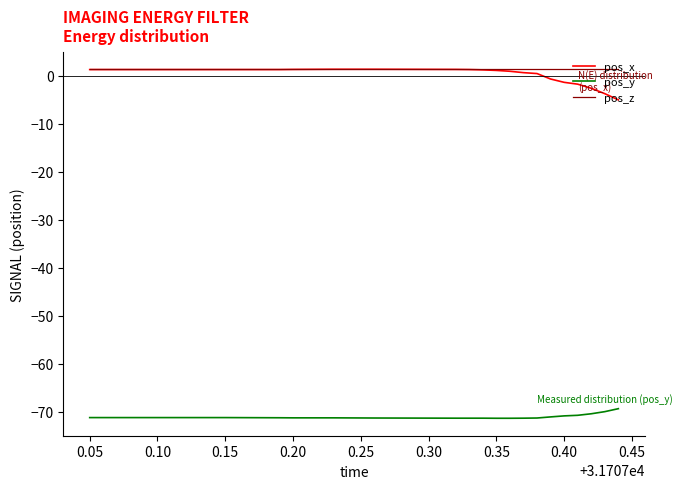

True or false: pos_x and pos_y intersect in this chart.

False